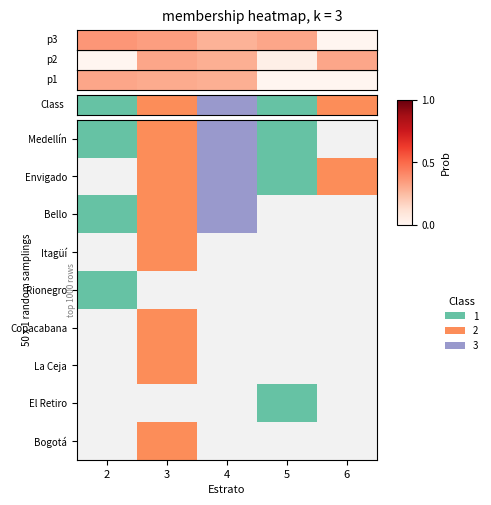

Reading right to left, what are all the values shown in this chart?

1	0	2	1	0